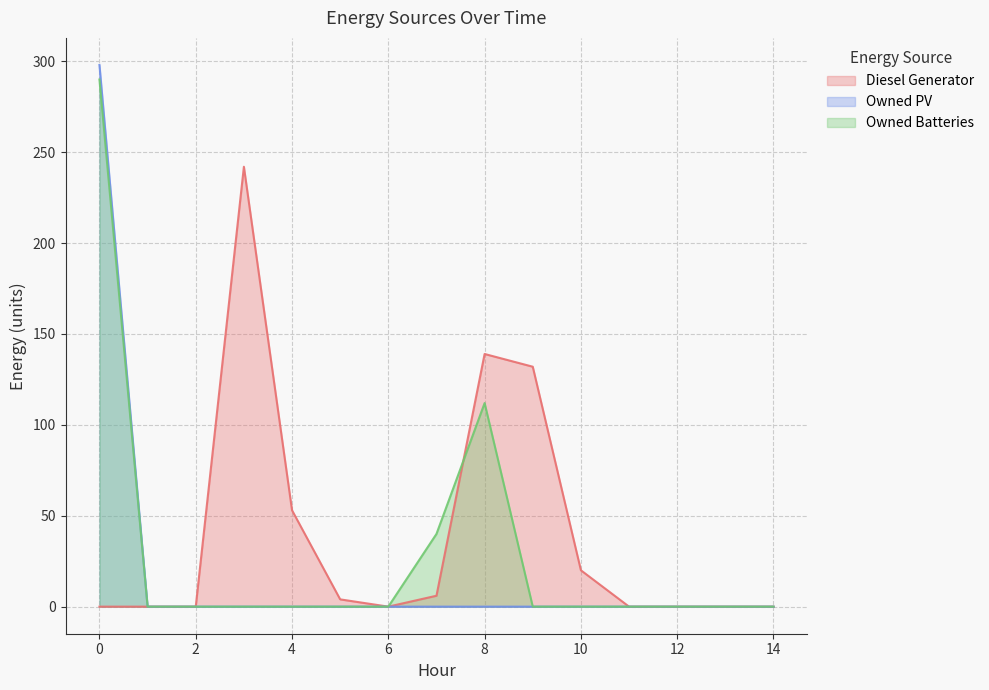

What is the highest value of the Diesel Generator series?

242